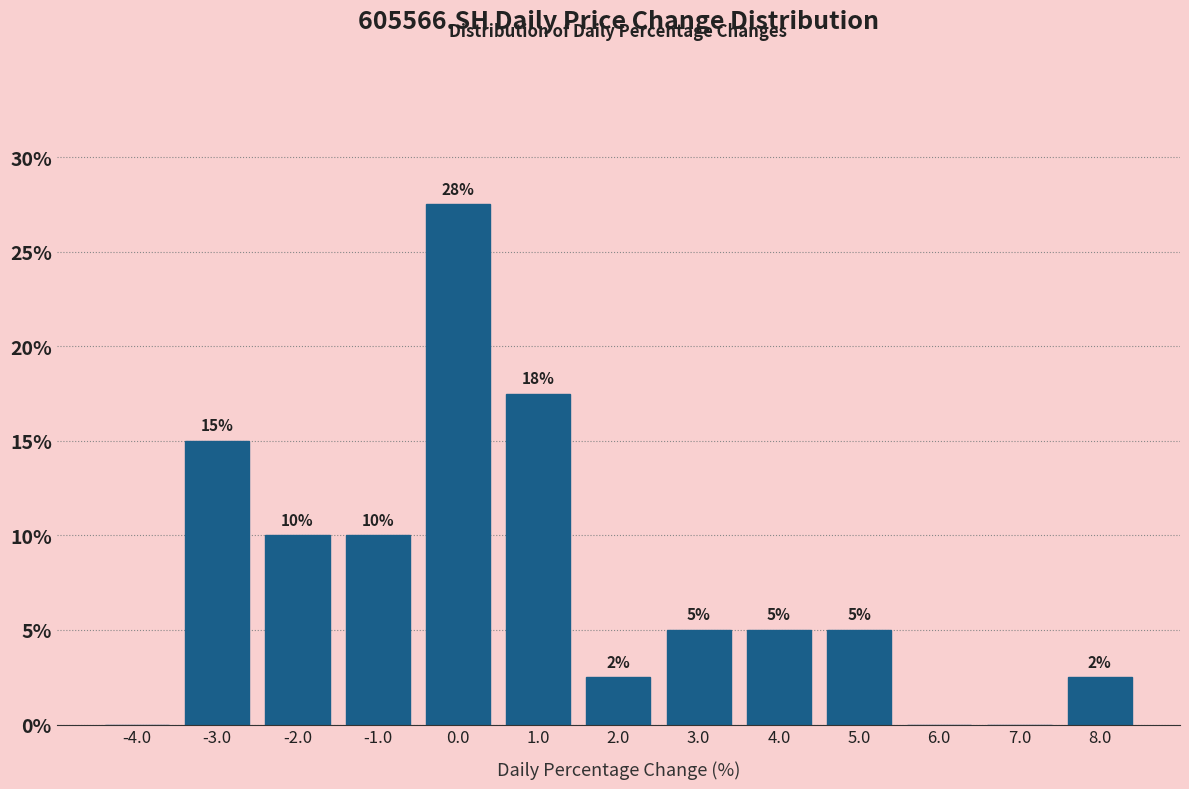

Over which range of the x-axis is the bar tallest?

-0.5 to 0.5